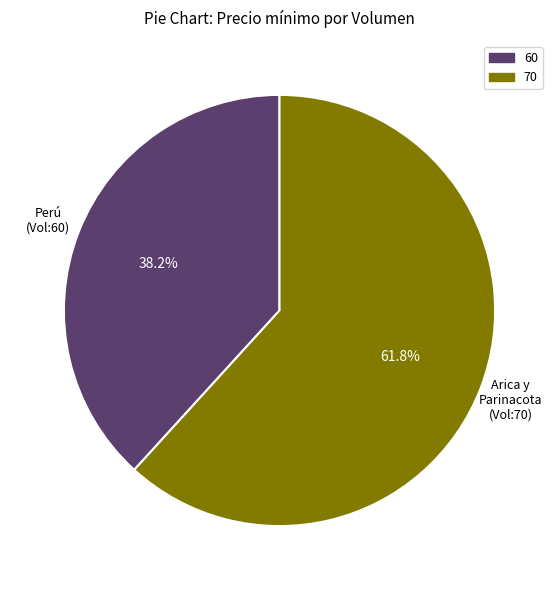

Is it true that 60 is 38% of the pie?

True